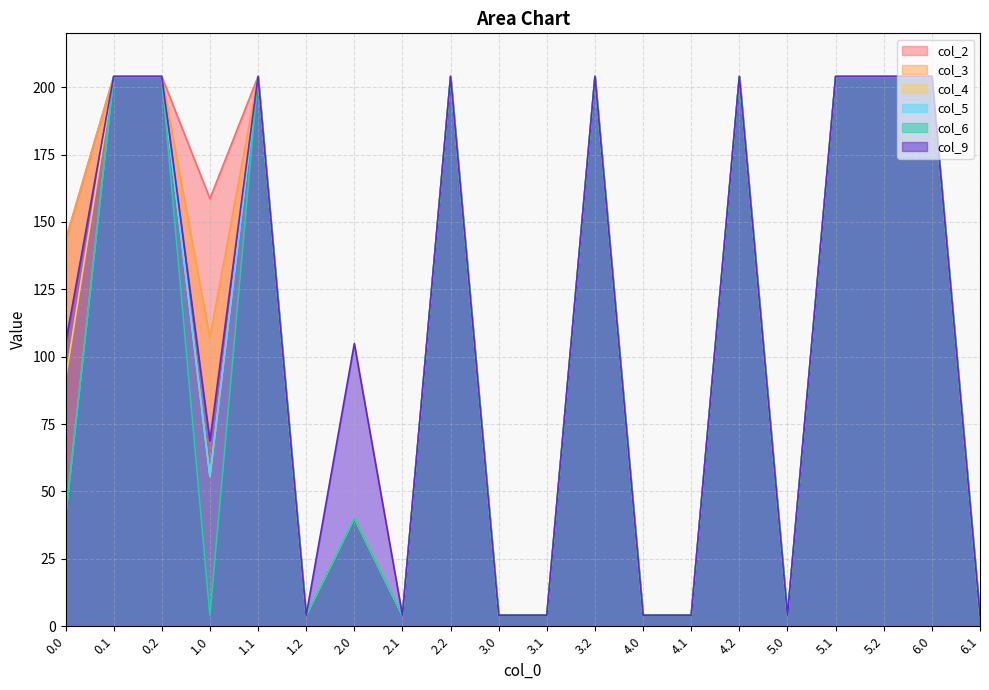

The value of col_3 at 2.1 is 4.1. True or false?

True